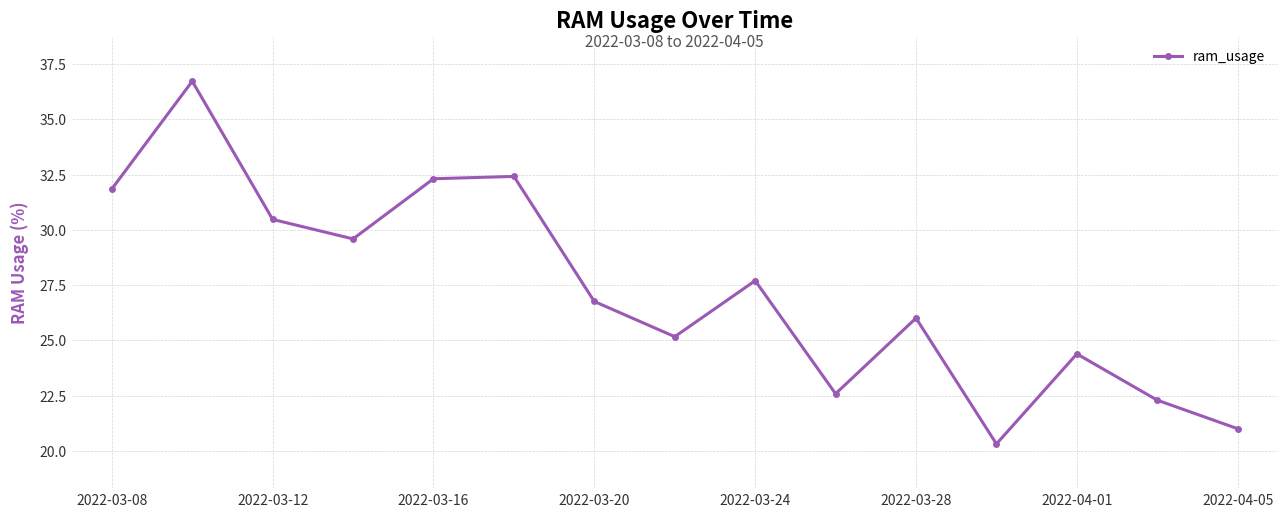

What is the value of the 3rd point from the left?

30.5